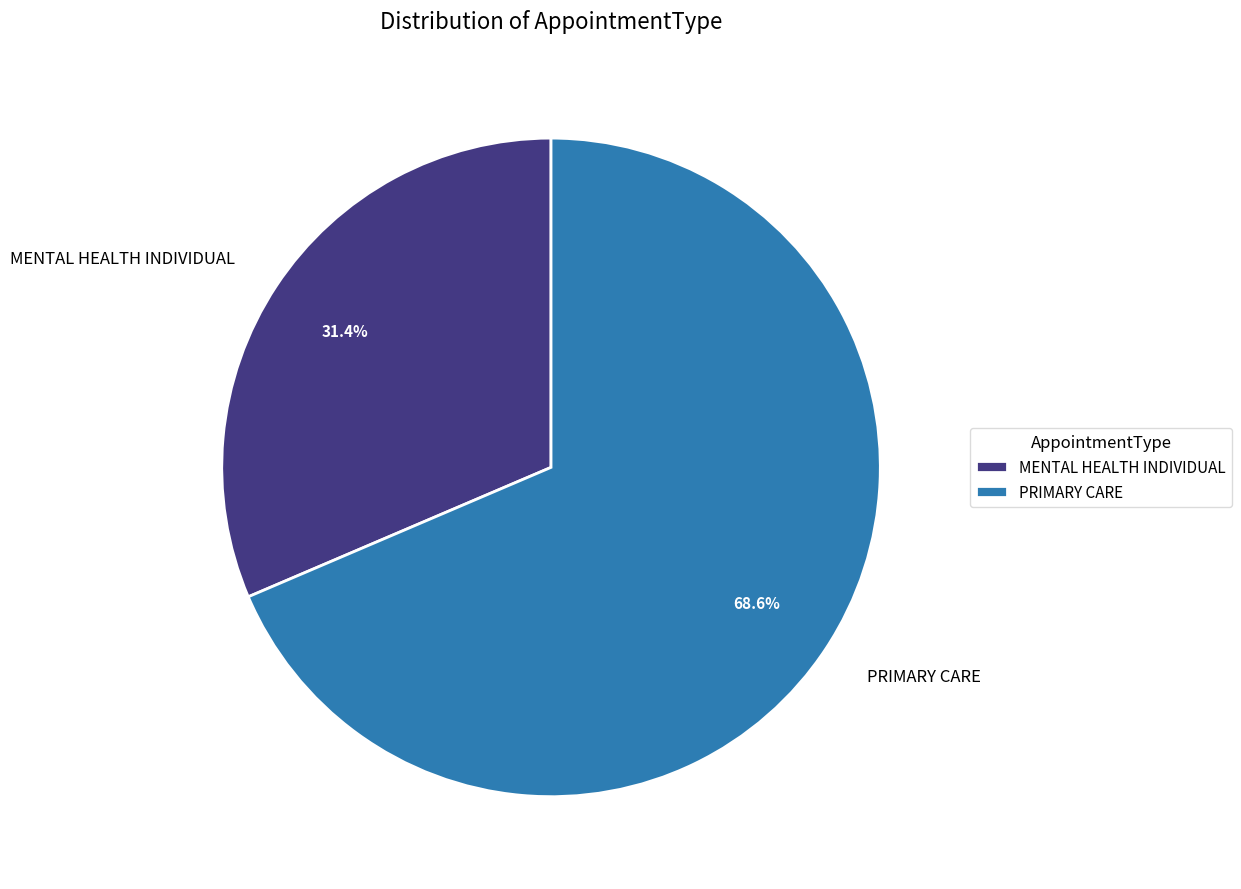

To the nearest percent, what is the difference between the largest and smallest slice percentages?

37%